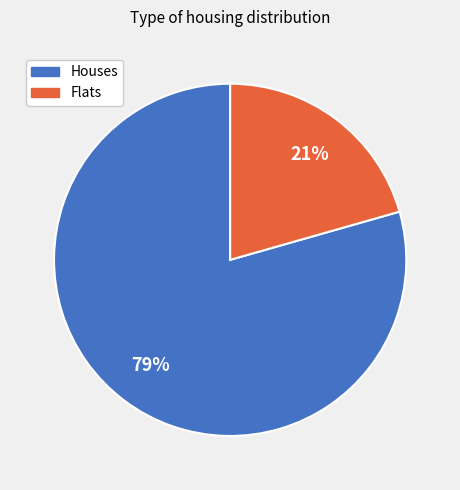

Does any single category account for the majority?

Yes